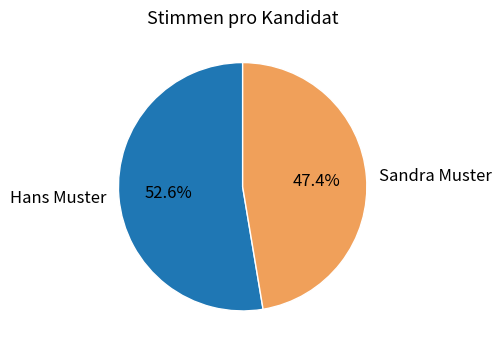

Count the number of slices in the pie.

2